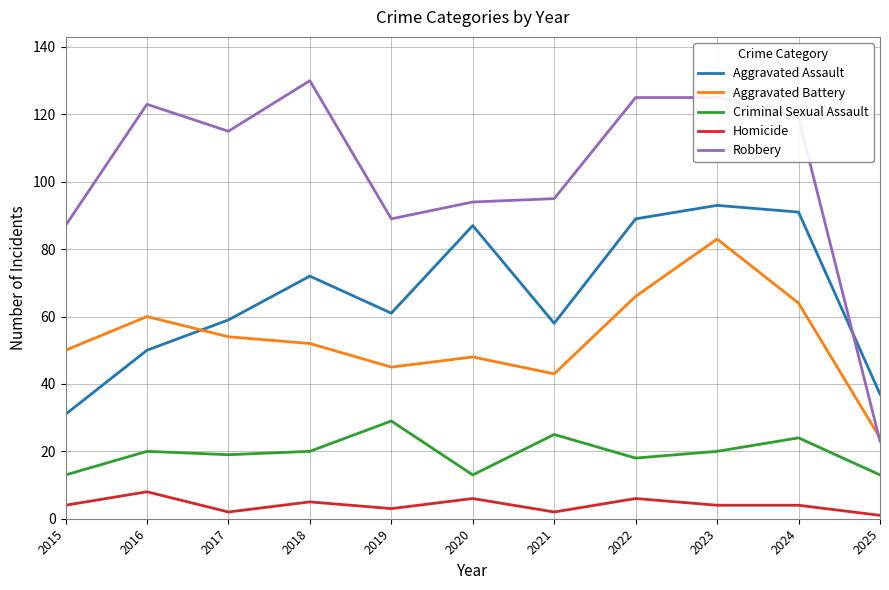

Reading right to left, extract all data points from this chart.

Aggravated Assault: 37	91	93	89	58	87	61	72	59	50	31
Aggravated Battery: 24	64	83	66	43	48	45	52	54	60	50
Criminal Sexual Assault: 13	24	20	18	25	13	29	20	19	20	13
Homicide: 1	4	4	6	2	6	3	5	2	8	4
Robbery: 23	119	125	125	95	94	89	130	115	123	87